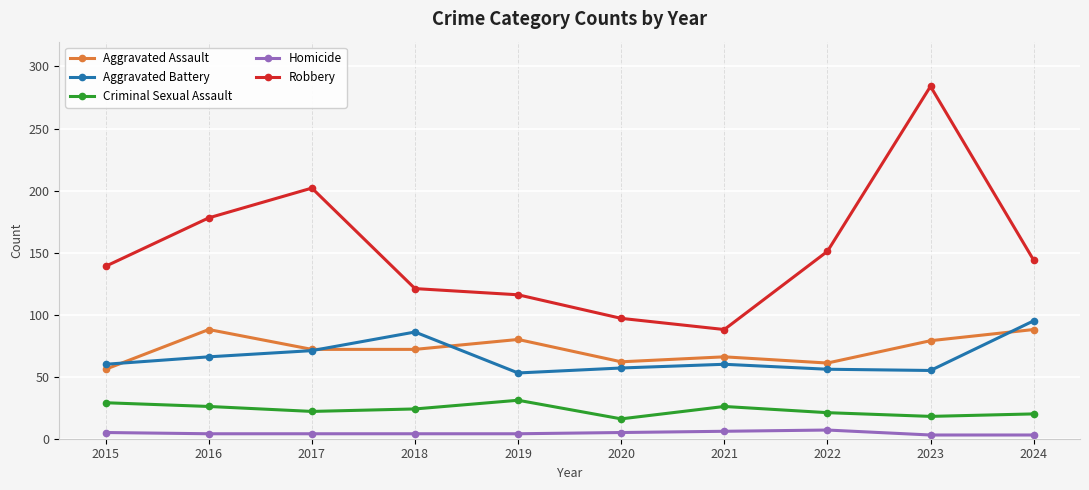

At which category is the sum across all series the highest?

2023